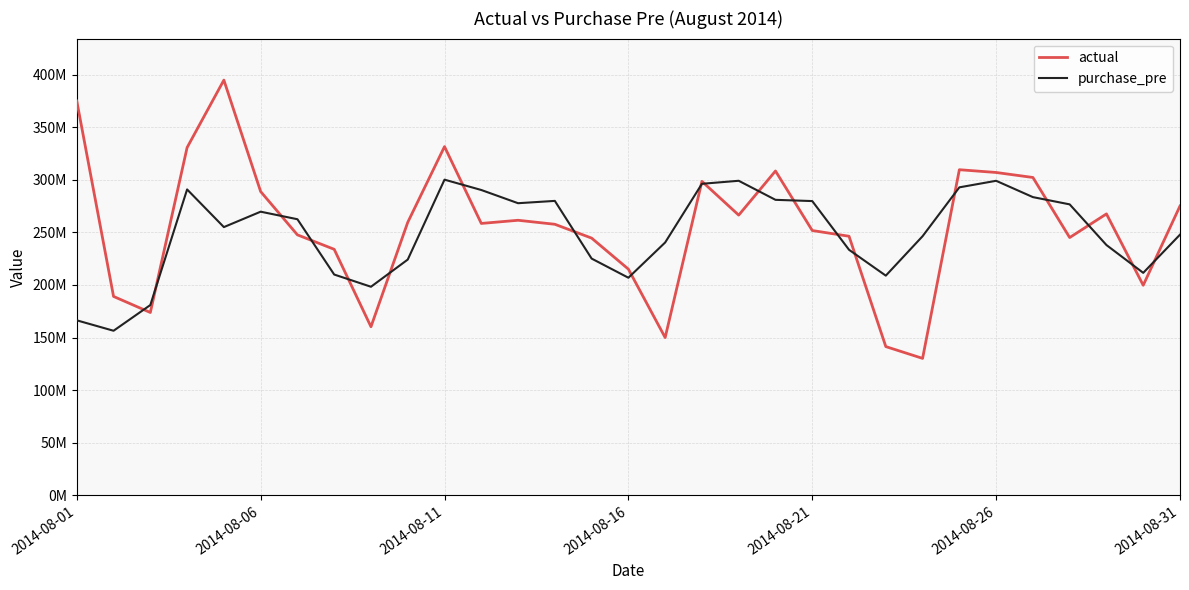

What are all the series names shown in the legend?

actual, purchase_pre